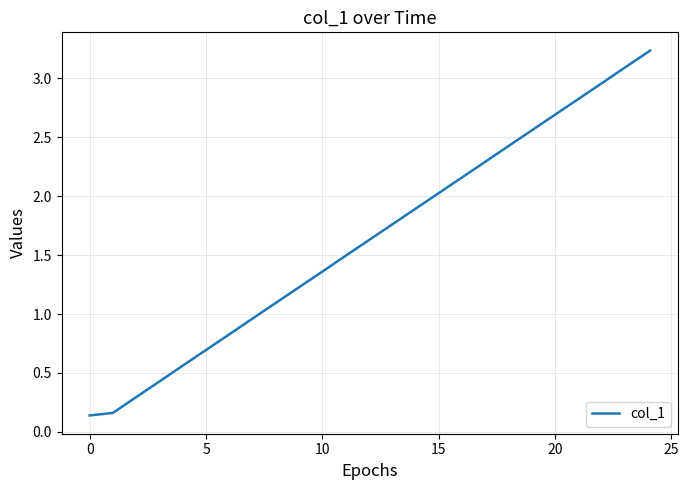

What is the difference between the maximum and minimum values?

3.1